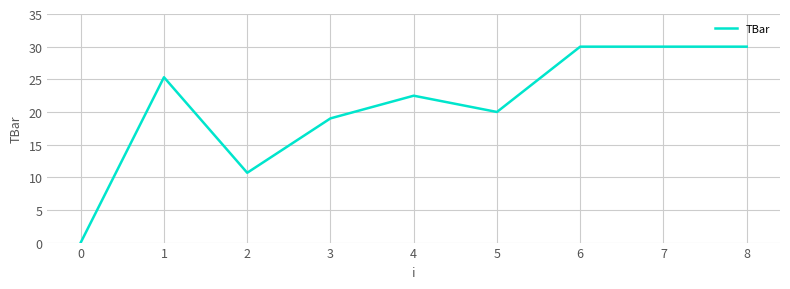

What is the average value?

20.8